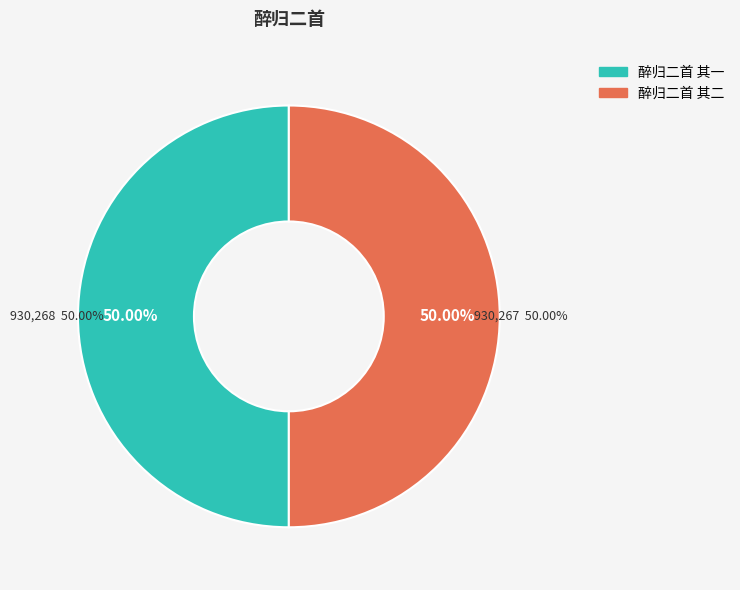

True or false: 醉归二首 其二 accounts for 50% of the total.

True